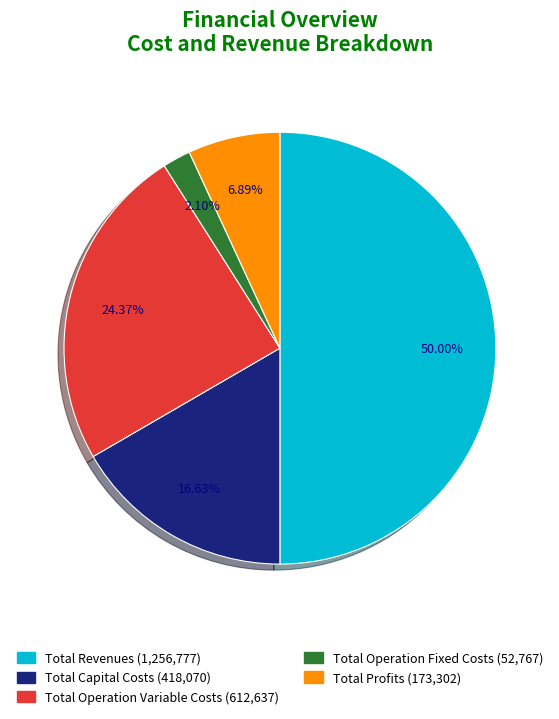

To the nearest percent, what is the difference between the largest and smallest slice percentages?

48%